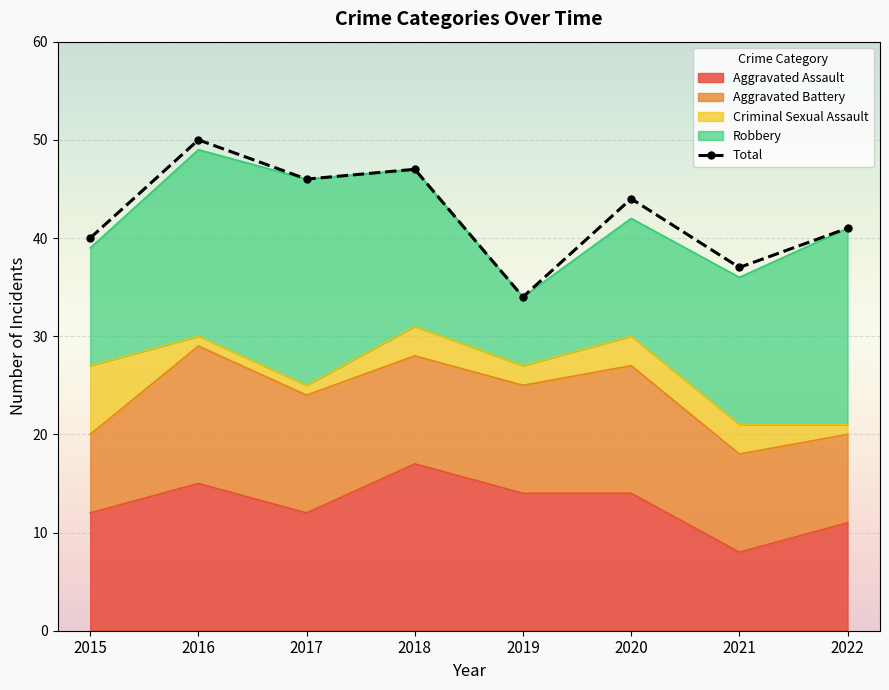

Which series changed the most between 2016 and 2021?

Total